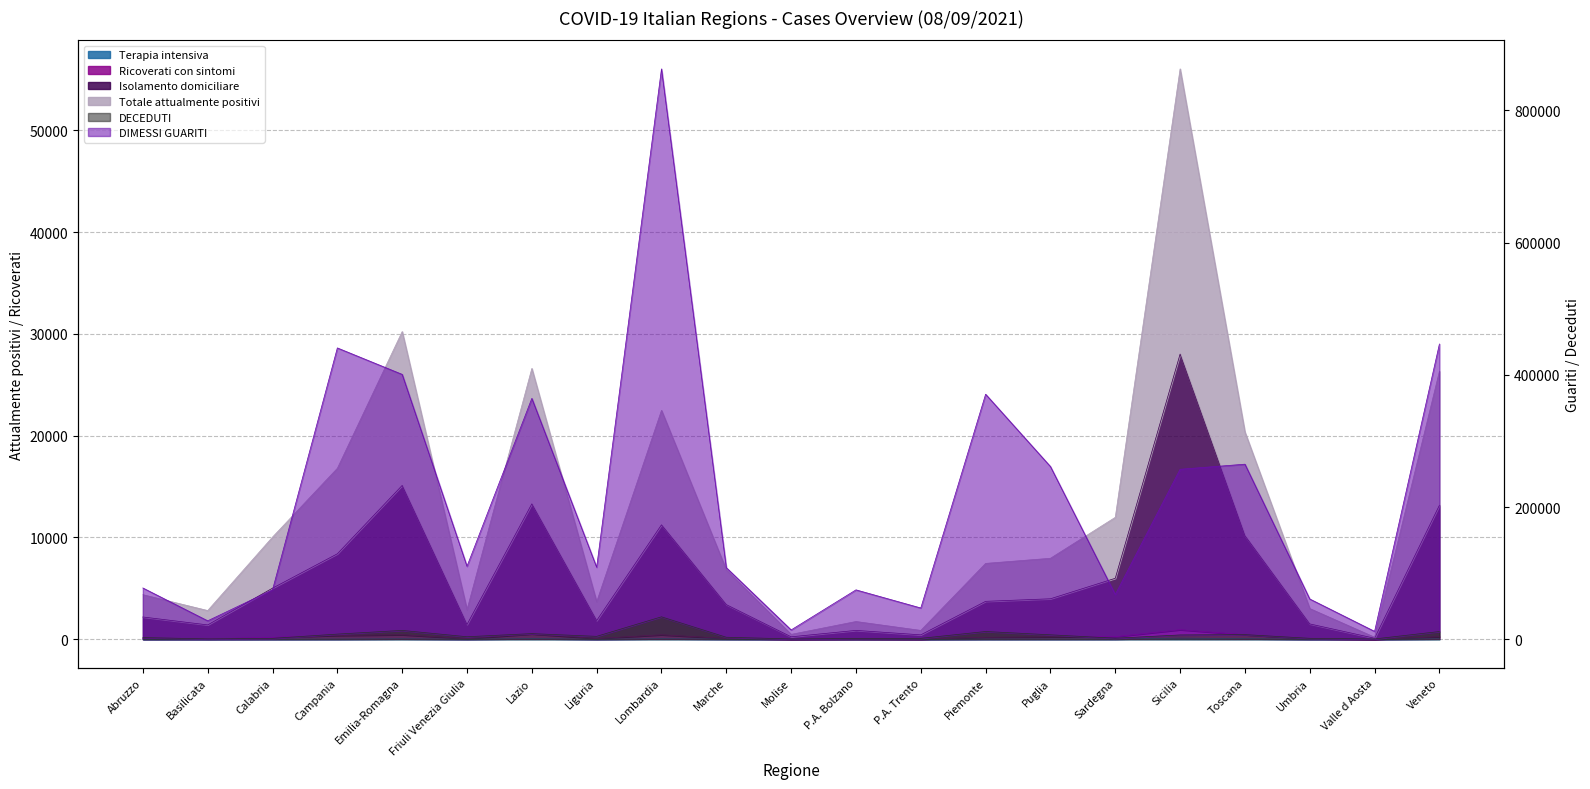

Which has a higher value, Toscana or Umbria?

Toscana